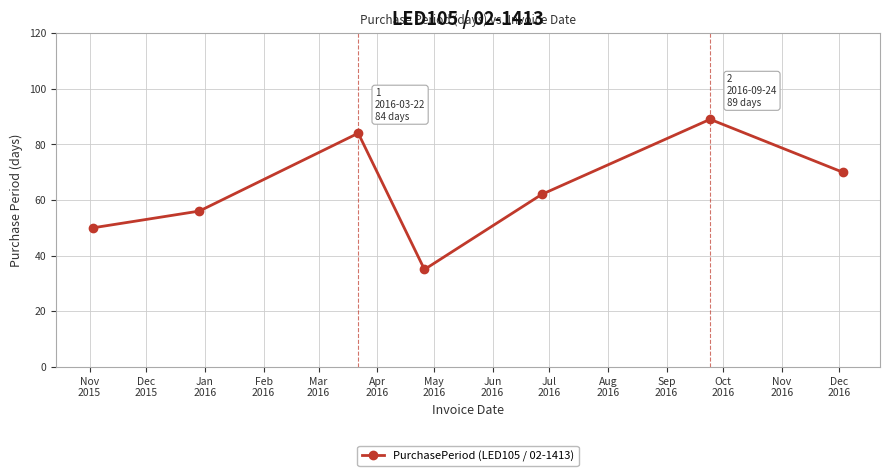

What is the maximum value shown in the chart?

89